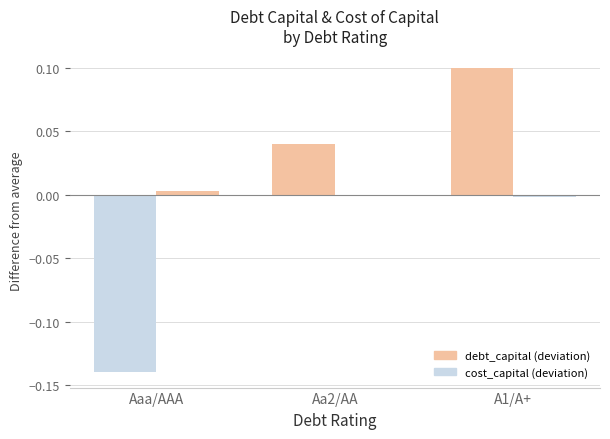

At which label does debt_capital (deviation) reach its minimum?

Aaa/AAA